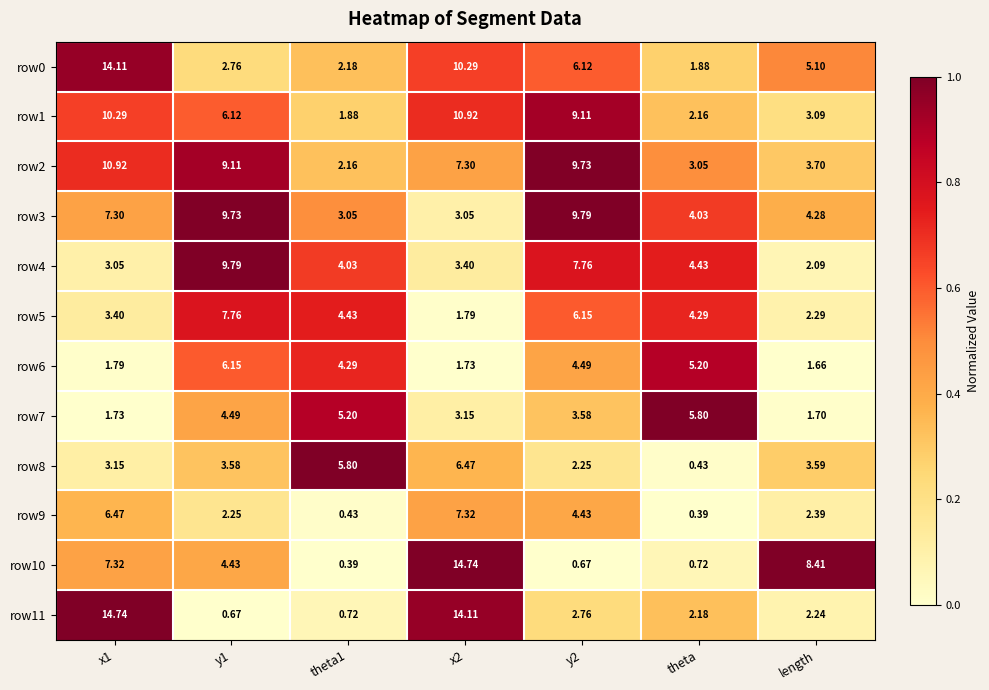

Which category has the lowest value in the row4 series?

length